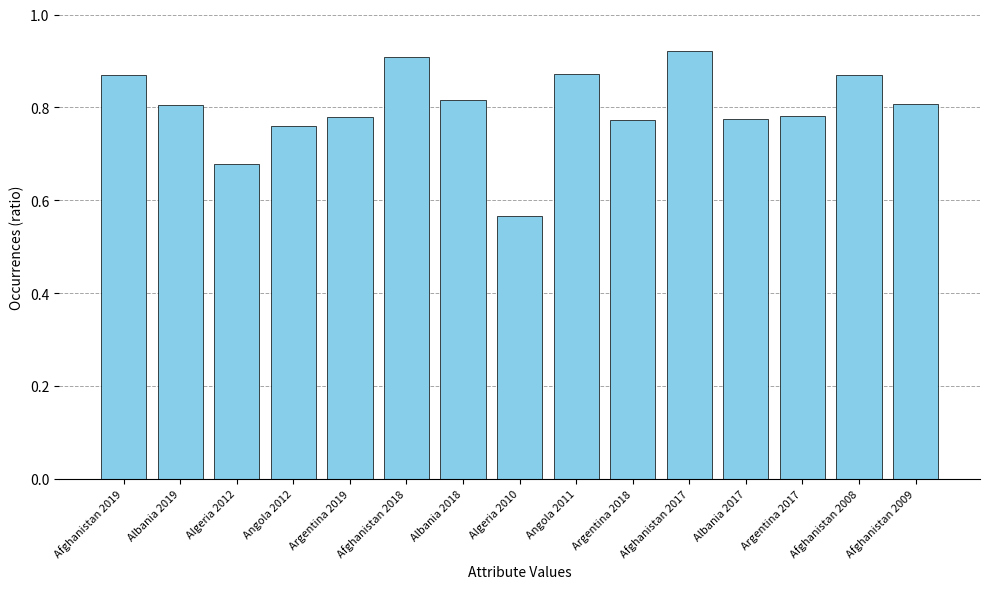

What position from the right is Argentina 2018?

6